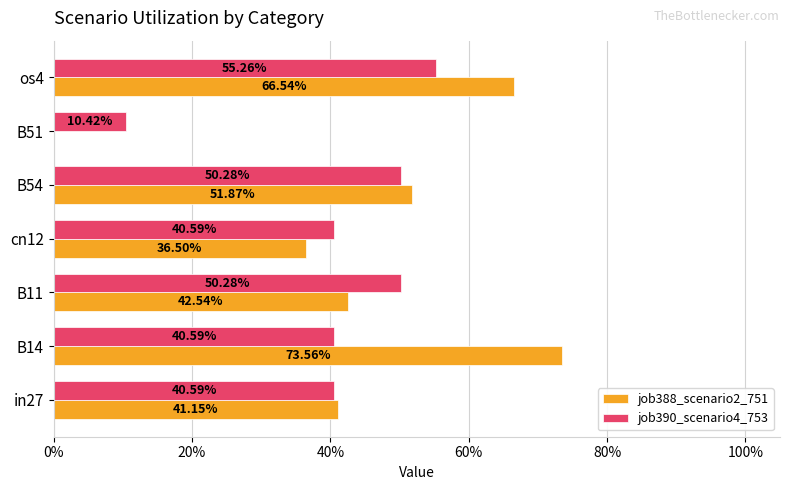

What are all the series names shown in the legend?

job388_scenario2_751, job390_scenario4_753